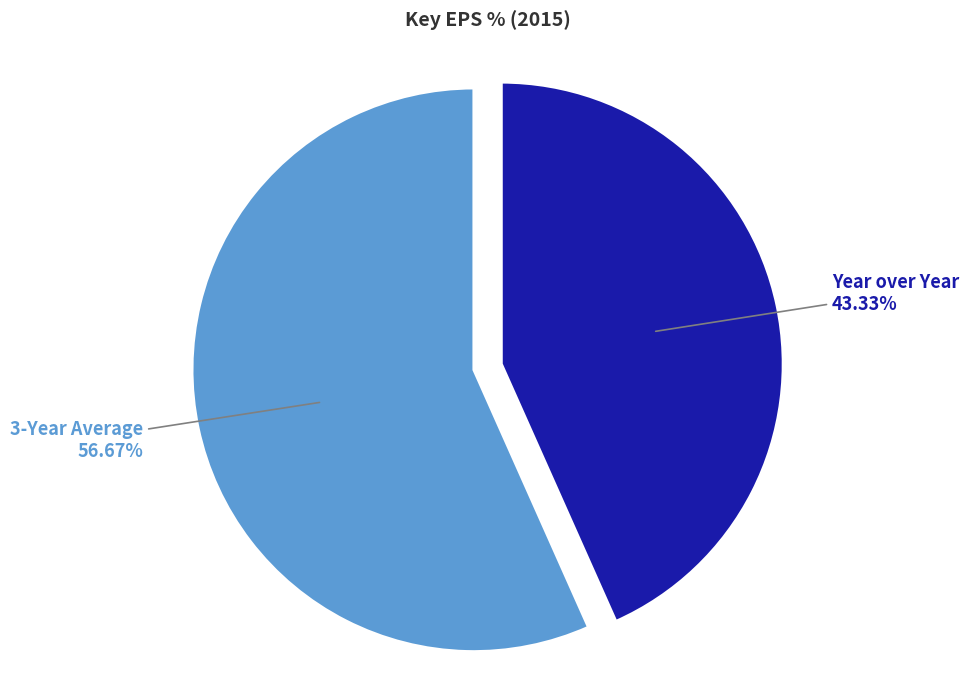

Rank the categories by value from highest to lowest.

3-Year Average, Year over Year